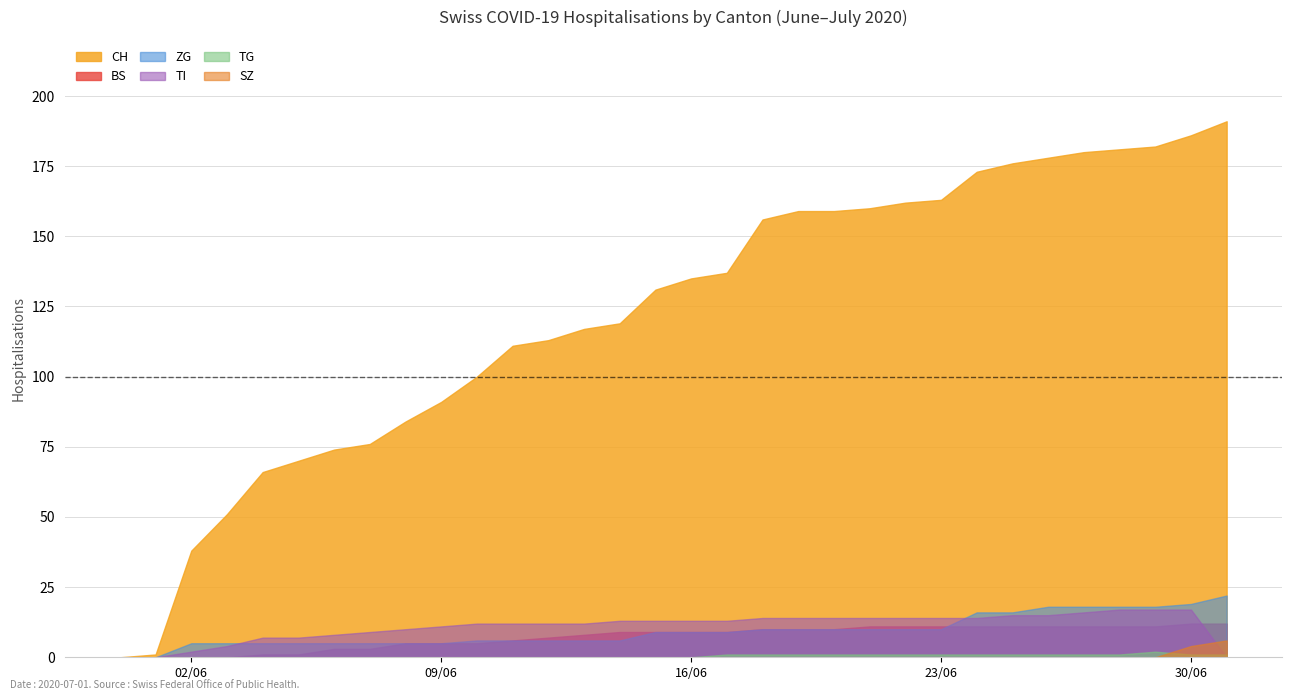

Does the chart display data point markers on the line(s)?

No